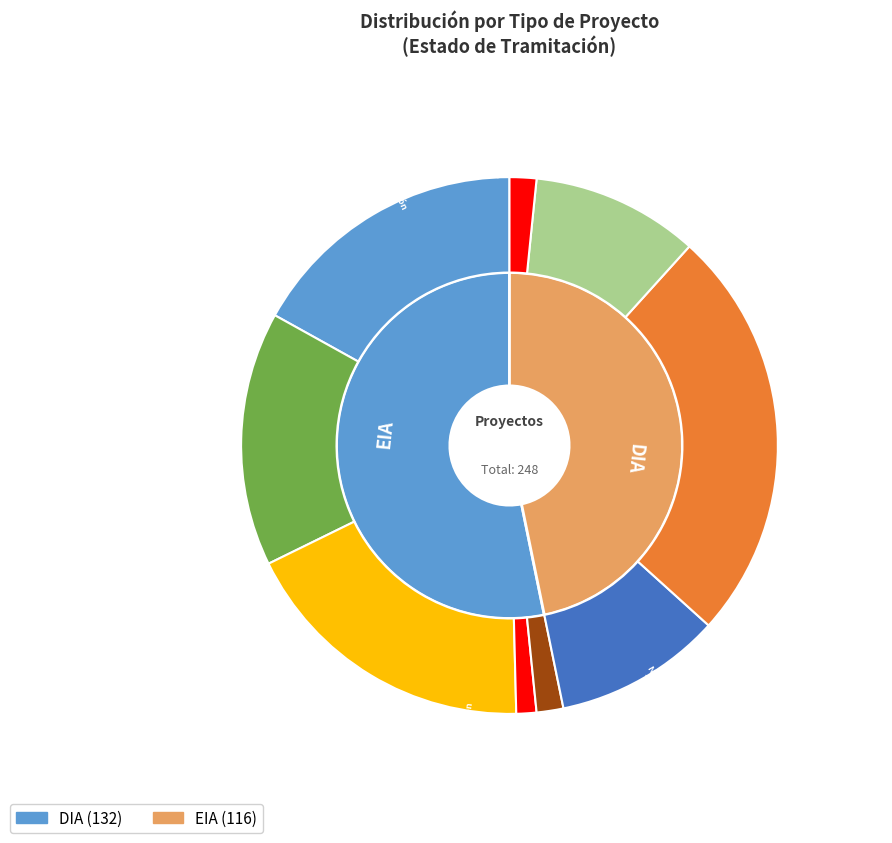

To the nearest percent, what portion does DIA represent?

53%